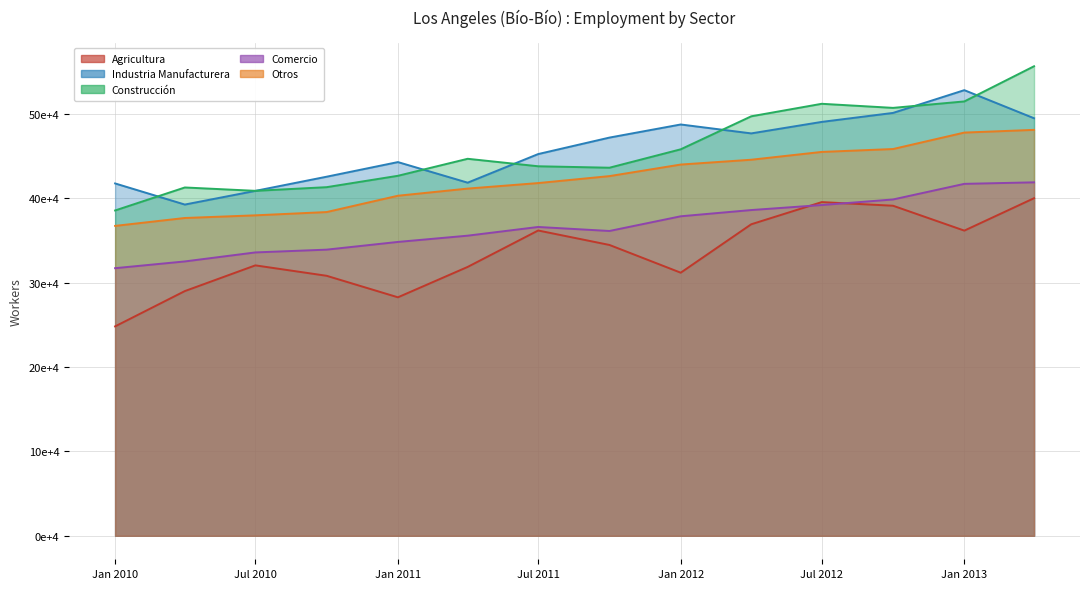

The value of Otros at 2010-10-01 is 82833. True or false?

False